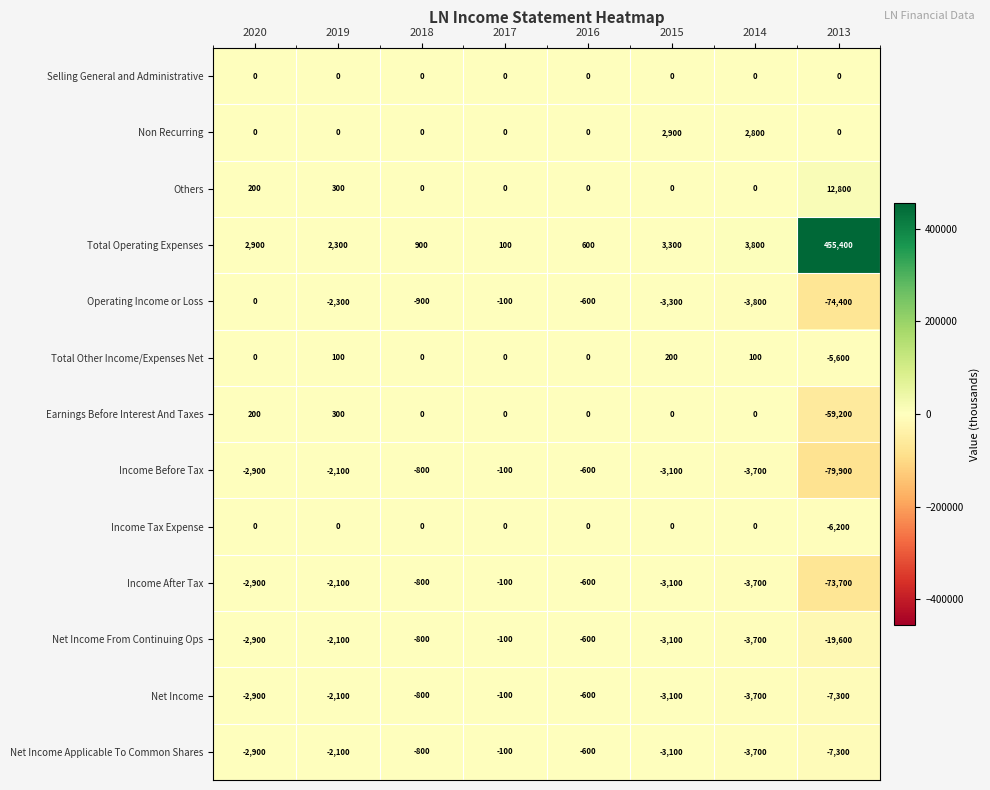

At which label is Income After Tax closest to -36900?

2014